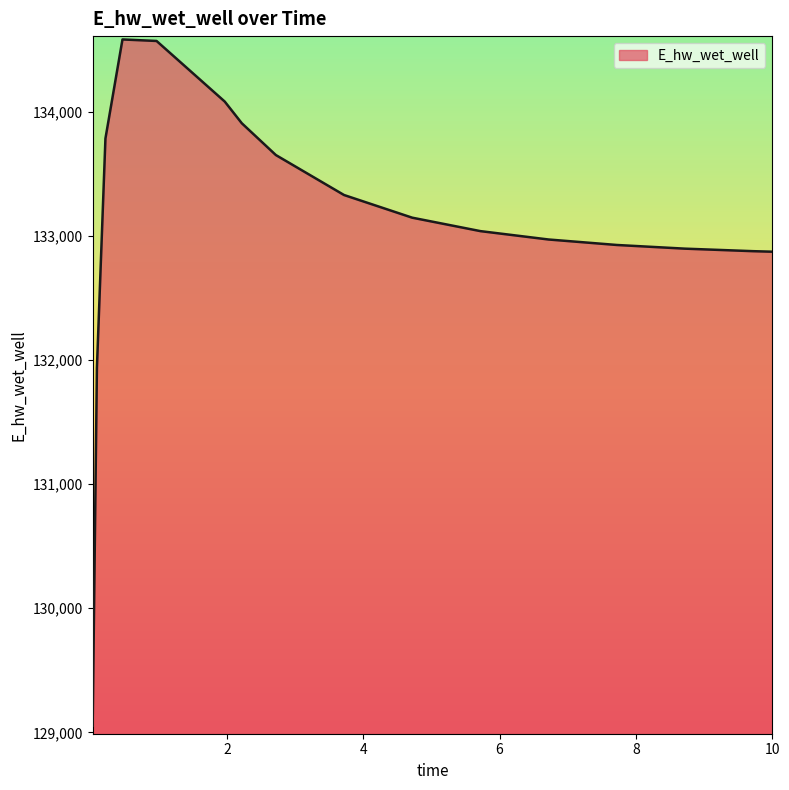

What is the minimum value shown in the chart?

129053.2